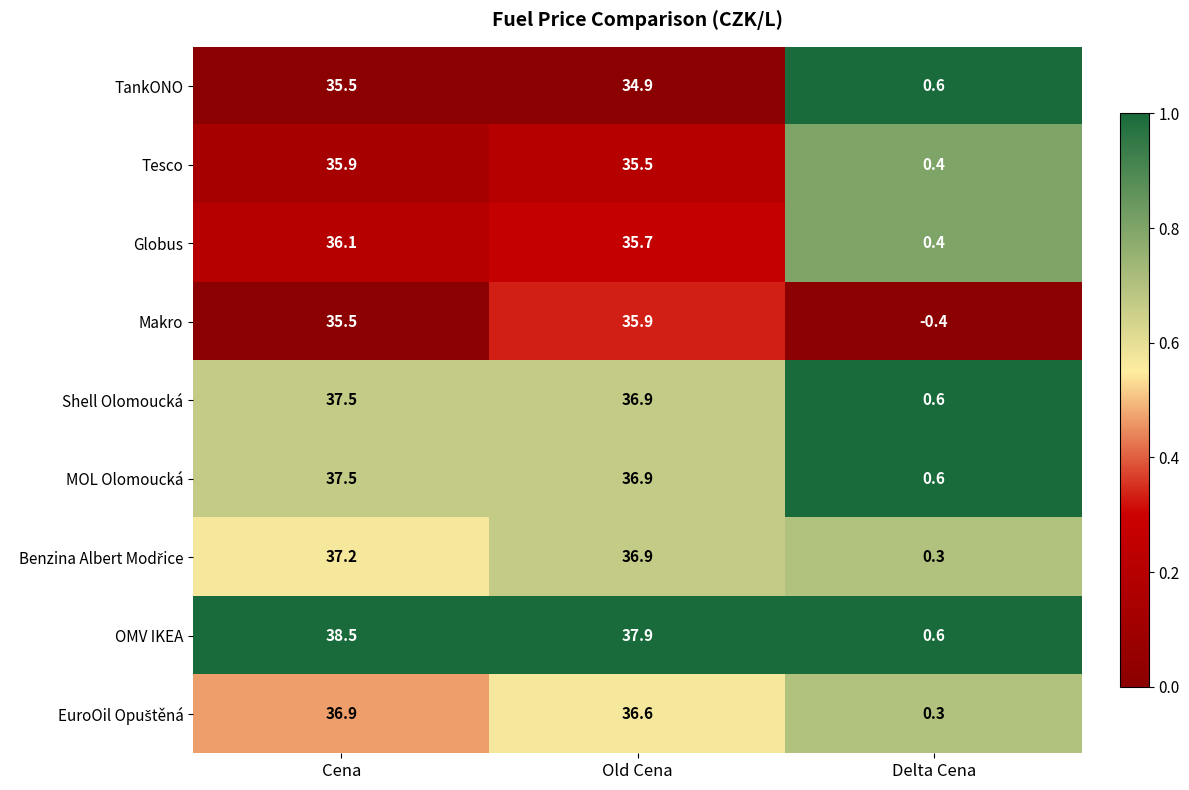

Between Old Cena and Delta Cena, which series saw the biggest shift?

OMV IKEA